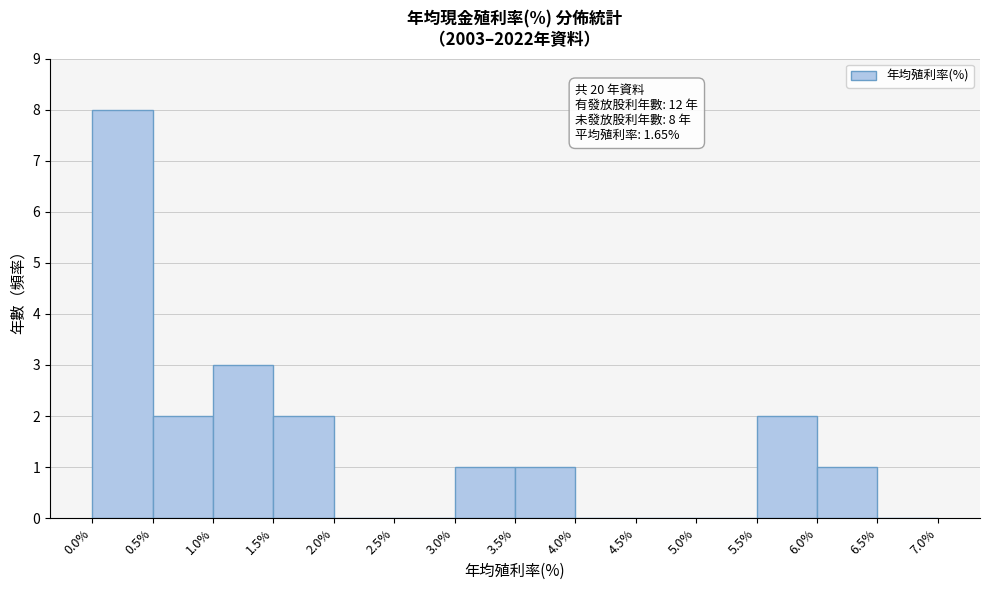

Which range on the x-axis has the tallest bar?

0.0% to 0.5%